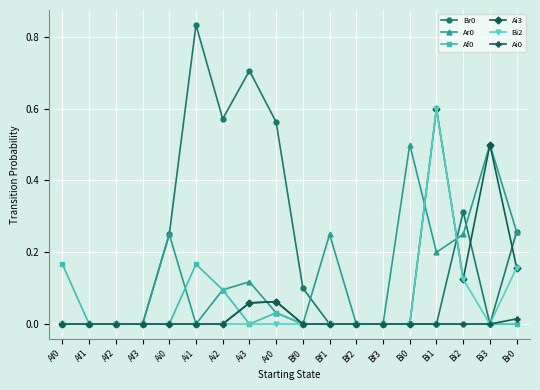

How many distinct data groups are displayed?

6